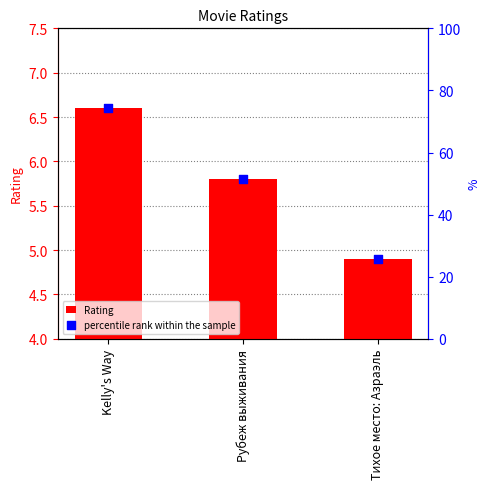

Which series has the largest Y range (max minus min)?

percentile rank within the sample